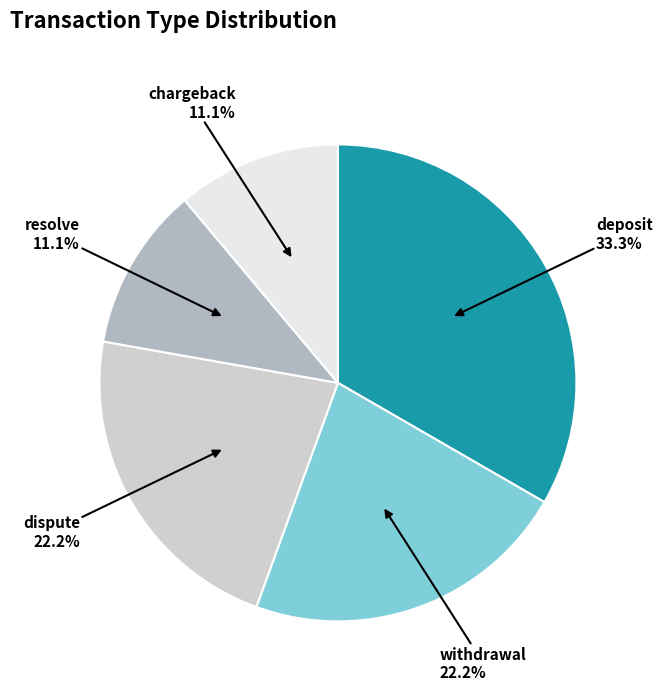

Is there a majority slice in this chart?

No